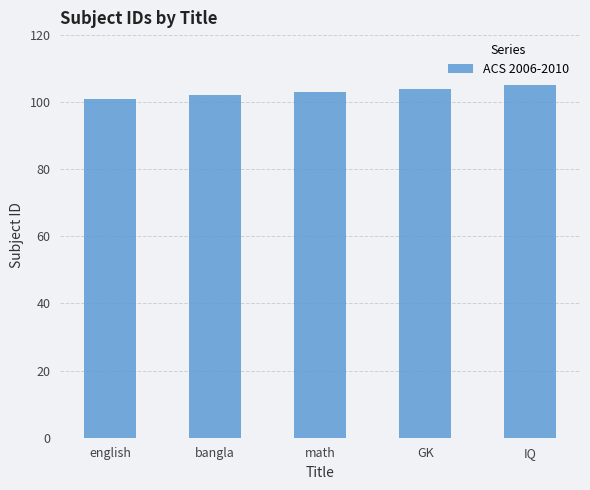

What is the difference between the maximum and minimum values?

4